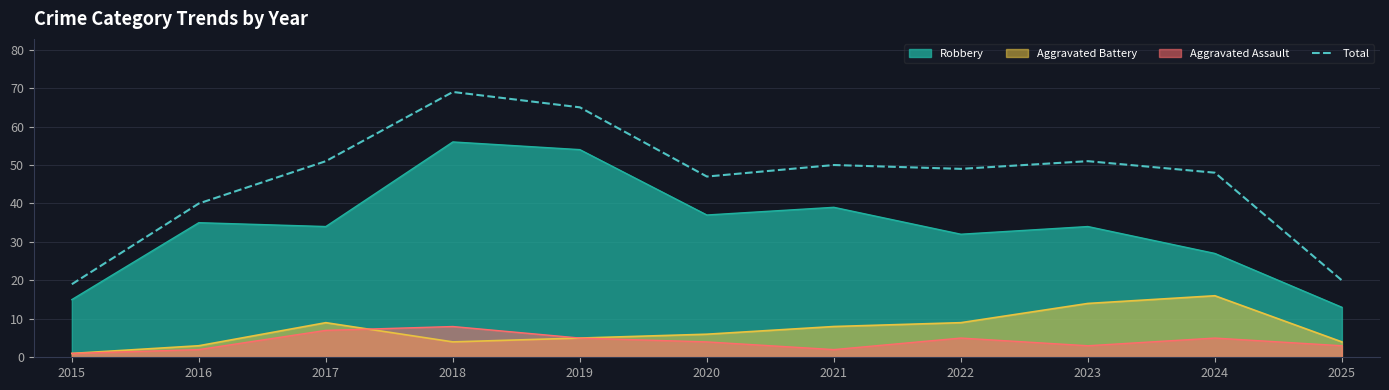

What is the difference between the values at 2019 and 2015?

46